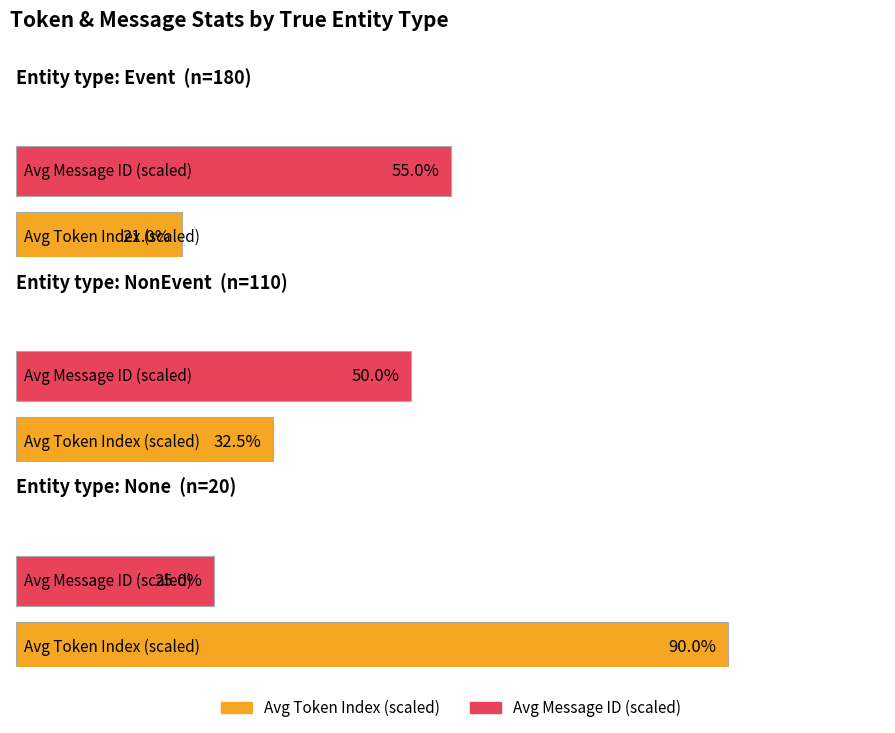

How many groups of bars are there?

3